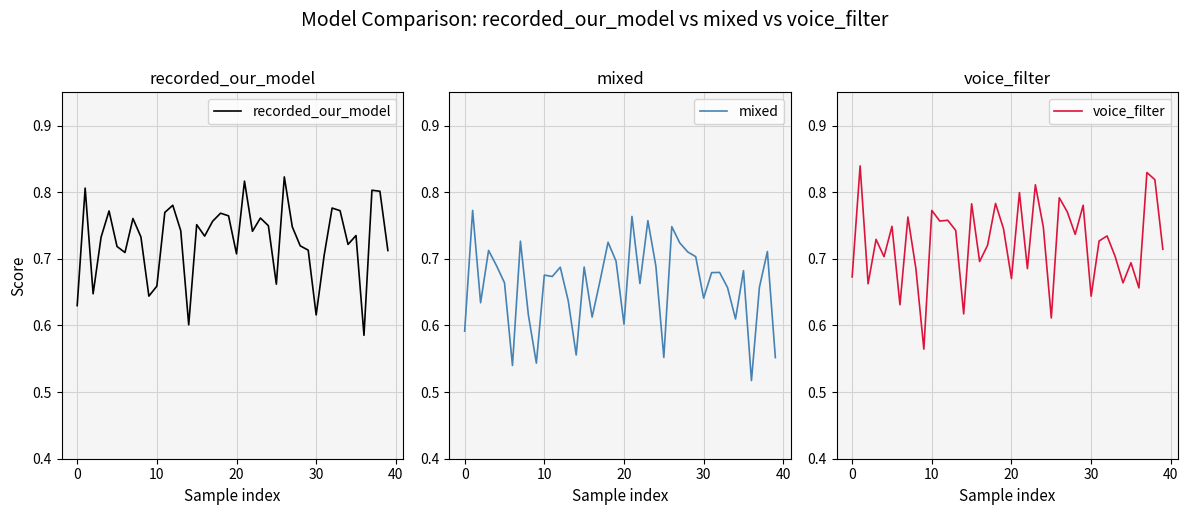

Reading left to right, extract all data points from this chart.

recorded_our_model: 0.6	0.8	0.6	0.7	0.8	0.7	0.7	0.8	0.7	0.6	0.7	0.8	0.8	0.7	0.6	0.8	0.7	0.8	0.8	0.8	0.7	0.8	0.7	0.8	0.7	0.7	0.8	0.7	0.7	0.7	0.6	0.7	0.8	0.8	0.7	0.7	0.6	0.8	0.8	0.7
mixed: 0.6	0.8	0.6	0.7	0.7	0.7	0.5	0.7	0.6	0.5	0.7	0.7	0.7	0.6	0.6	0.7	0.6	0.7	0.7	0.7	0.6	0.8	0.7	0.8	0.7	0.6	0.7	0.7	0.7	0.7	0.6	0.7	0.7	0.7	0.6	0.7	0.5	0.7	0.7	0.6
voice_filter: 0.7	0.8	0.7	0.7	0.7	0.7	0.6	0.8	0.7	0.6	0.8	0.8	0.8	0.7	0.6	0.8	0.7	0.7	0.8	0.7	0.7	0.8	0.7	0.8	0.7	0.6	0.8	0.8	0.7	0.8	0.6	0.7	0.7	0.7	0.7	0.7	0.7	0.8	0.8	0.7